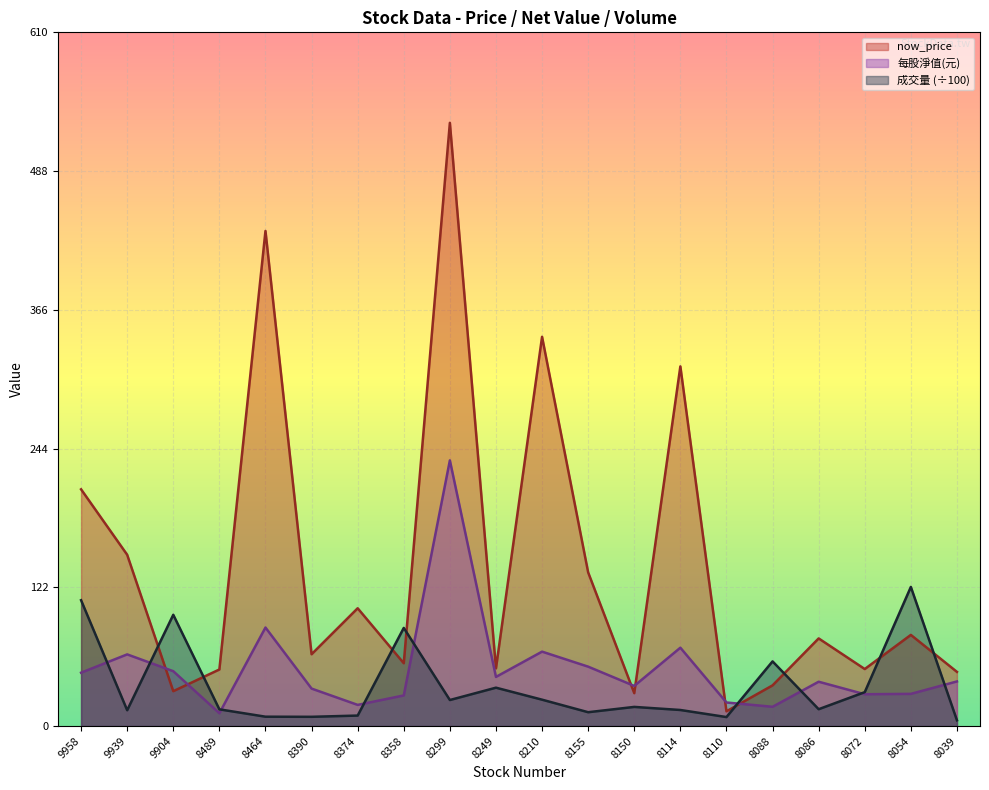

True or false: now_price has a value of 148.8 at 8114.

False